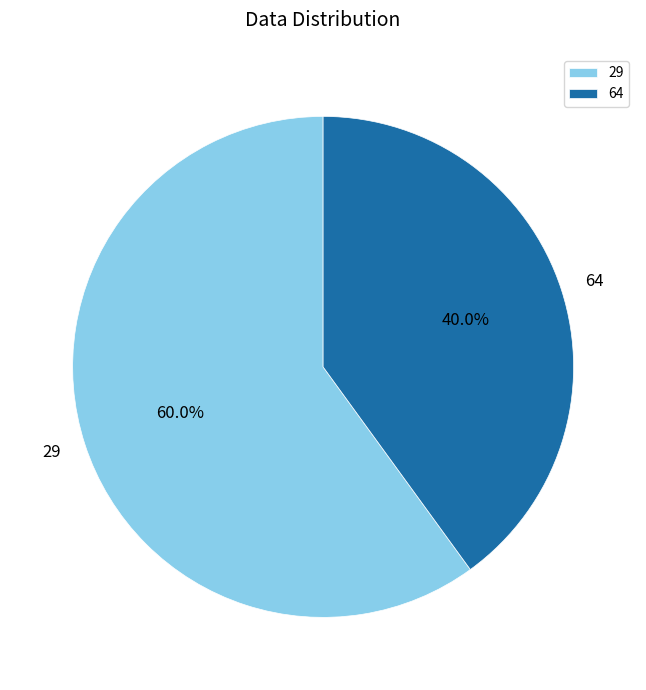

To the nearest percent, what is the combined percentage of 64 and 29?

100%